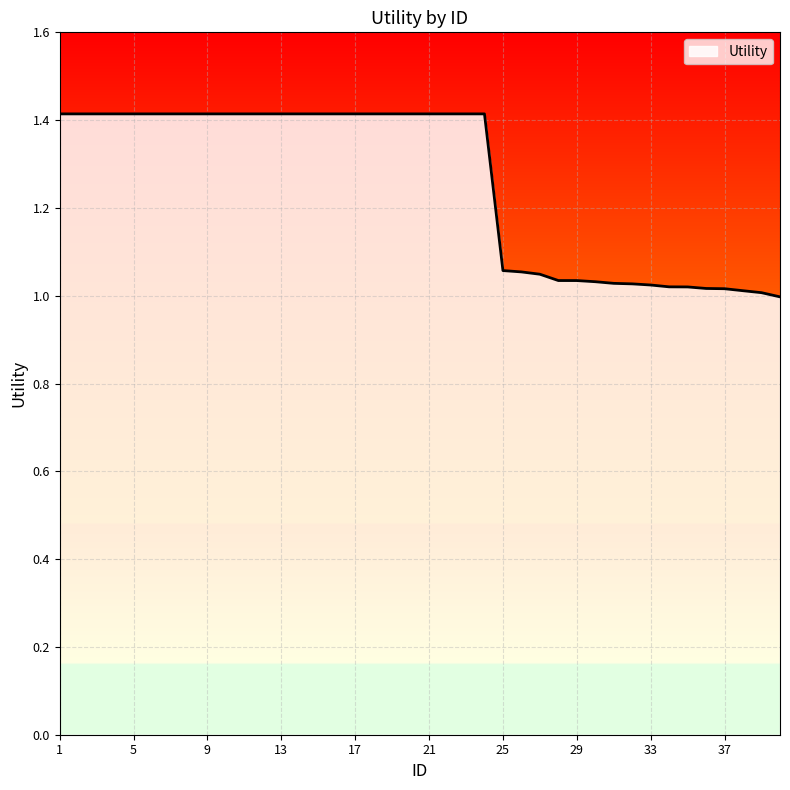

What is the difference between the maximum and minimum values?

0.4